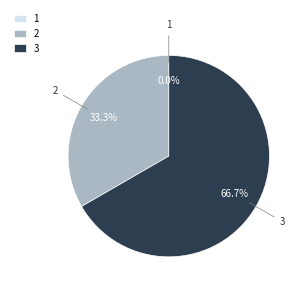

The 3 slice represents 53% of the pie. True or false?

False